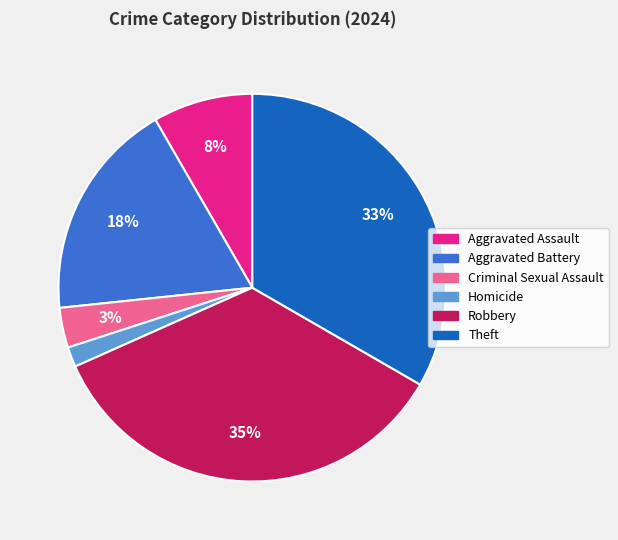

To the nearest percent, what is the difference between the largest and smallest slice percentages?

33%